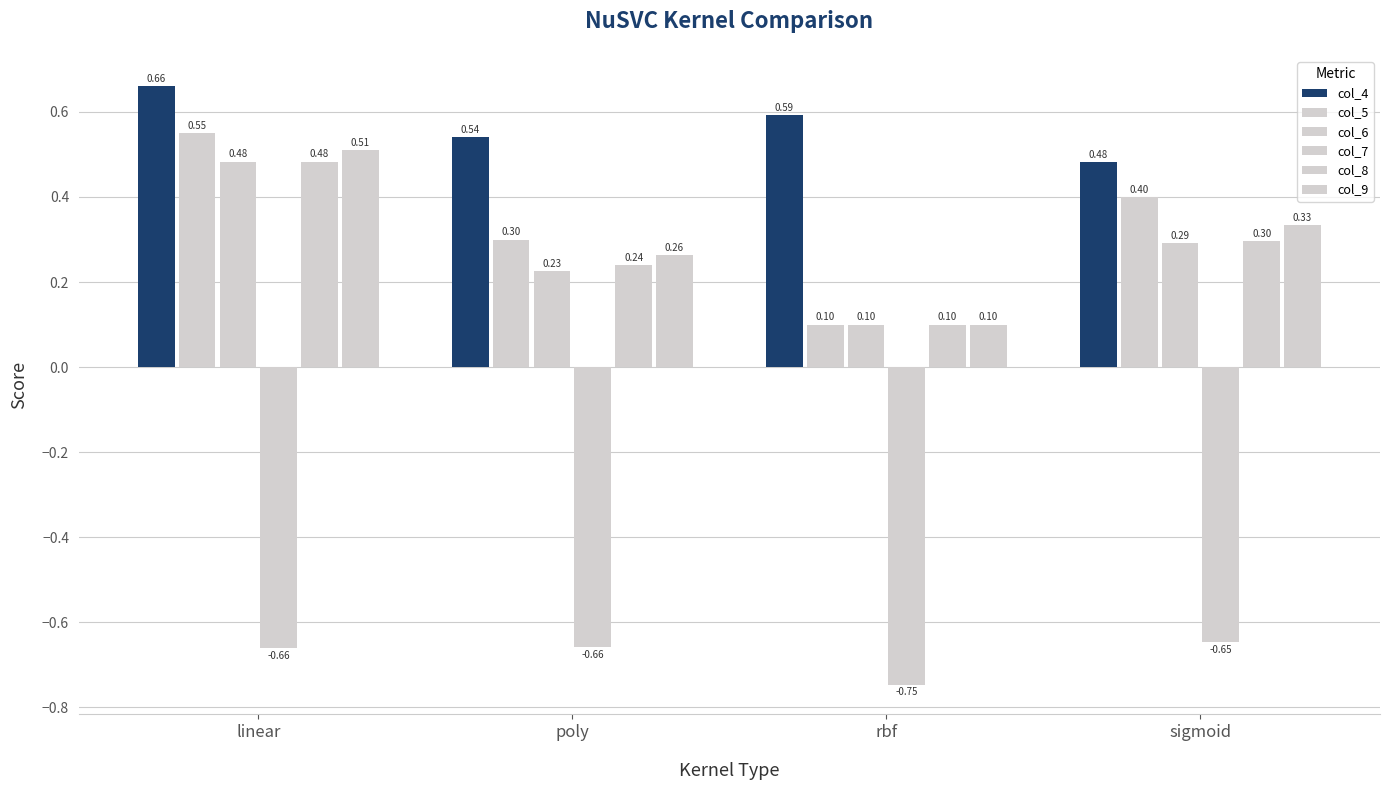

Count the number of categories in the chart.

4